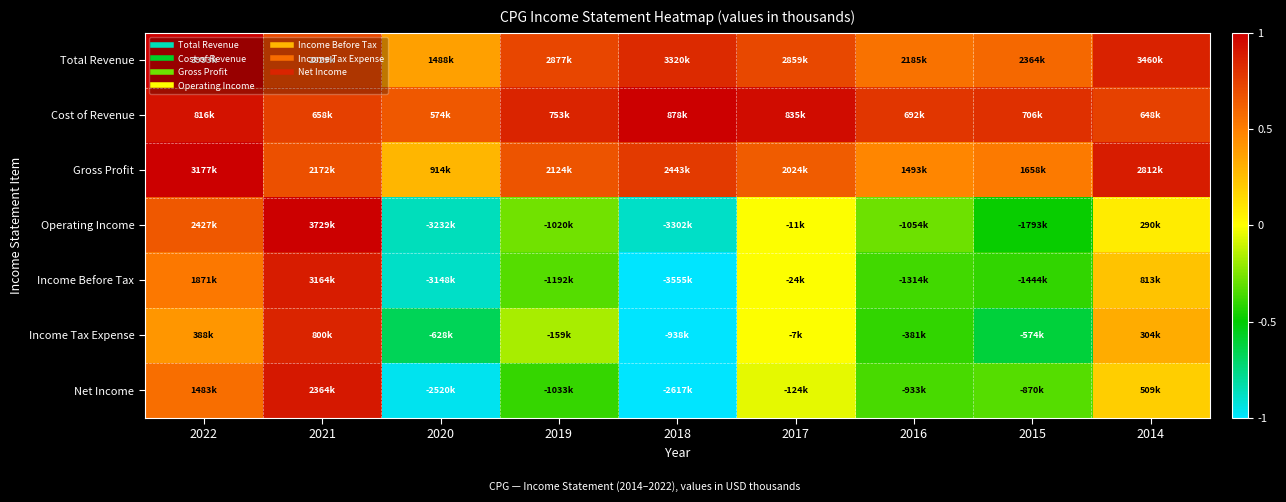

Reading left to right, what are all the values shown in this chart?

Total Revenue: 2022=1.0	2021=0.7	2020=0.4	2019=0.7	2018=0.8	2017=0.7	2016=0.5	2015=0.6	2014=0.9
Cost of Revenue: 2022=0.9	2021=0.7	2020=0.7	2019=0.9	2018=1.0	2017=1.0	2016=0.8	2015=0.8	2014=0.7
Gross Profit: 2022=1.0	2021=0.7	2020=0.3	2019=0.7	2018=0.8	2017=0.6	2016=0.5	2015=0.5	2014=0.9
Operating Income: 2022=0.7	2021=1.0	2020=-0.9	2019=-0.3	2018=-0.9	2017=-0.0	2016=-0.3	2015=-0.5	2014=0.1
Income Before Tax: 2022=0.5	2021=0.9	2020=-0.9	2019=-0.3	2018=-1.0	2017=-0.0	2016=-0.4	2015=-0.4	2014=0.2
Income Tax Expense: 2022=0.4	2021=0.9	2020=-0.7	2019=-0.2	2018=-1.0	2017=-0.0	2016=-0.4	2015=-0.6	2014=0.3
Net Income: 2022=0.6	2021=0.9	2020=-1.0	2019=-0.4	2018=-1.0	2017=-0.0	2016=-0.4	2015=-0.3	2014=0.2